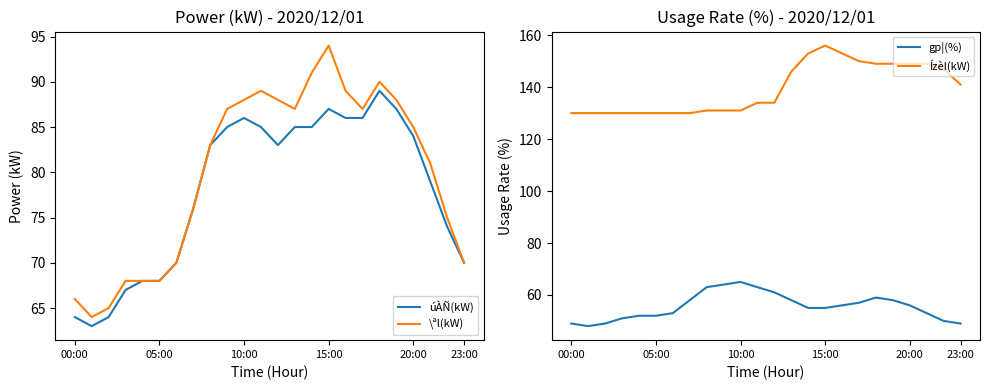

Which series has the widest spread of values?

\ªl(kW)